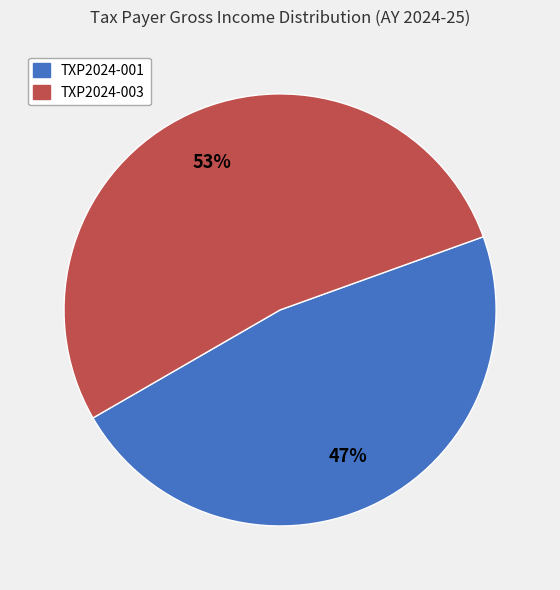

Does TXP2024-003 represent more than half of the total?

Yes